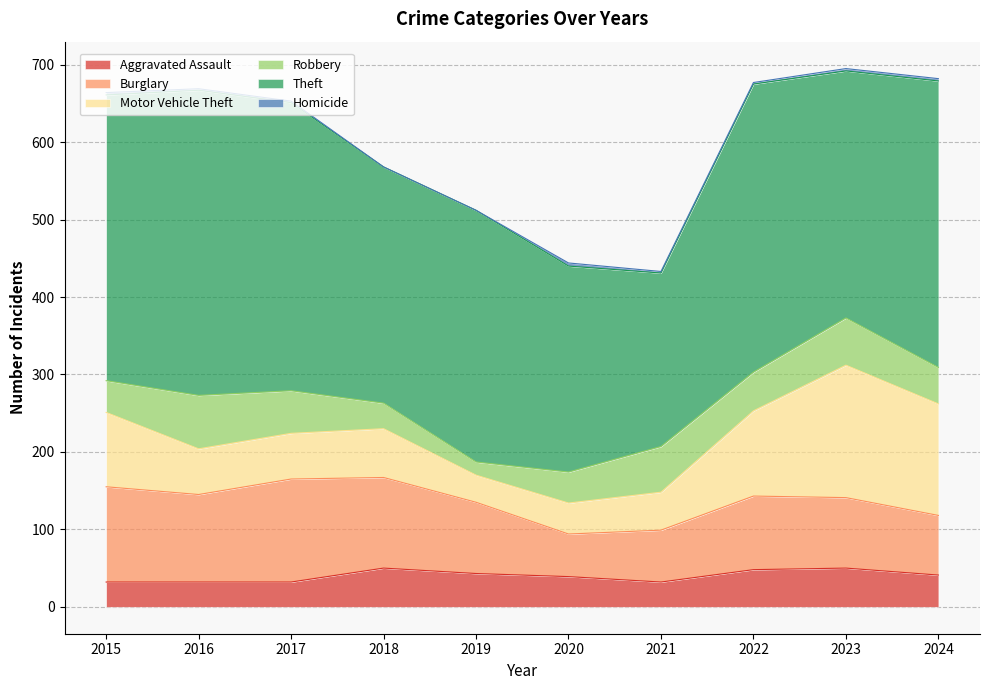

Count the number of data series in this chart.

6